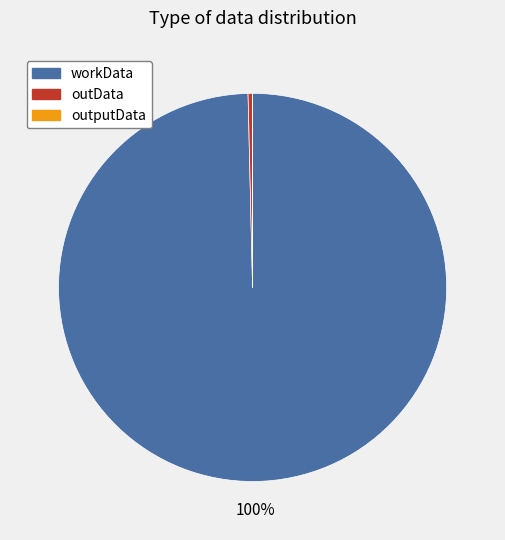

Combined, do workData and outData account for over 50%?

Yes